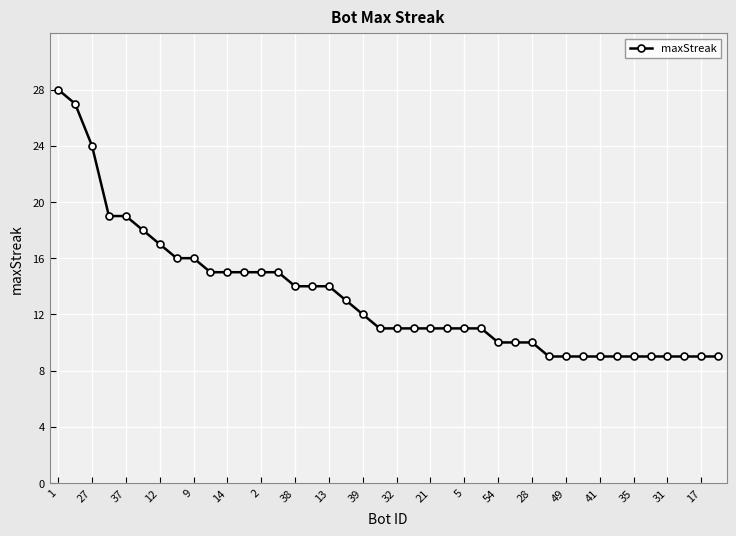

What is the minimum value shown in the chart?

9